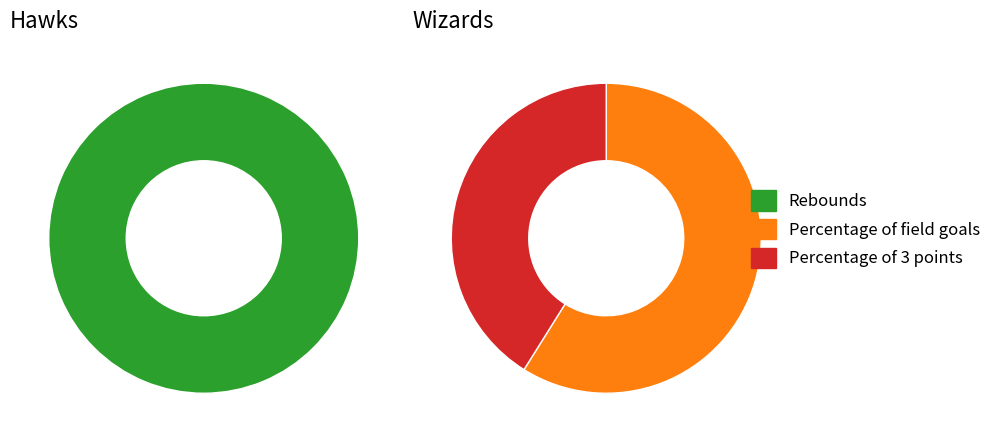

Does any single category account for the majority?

Yes